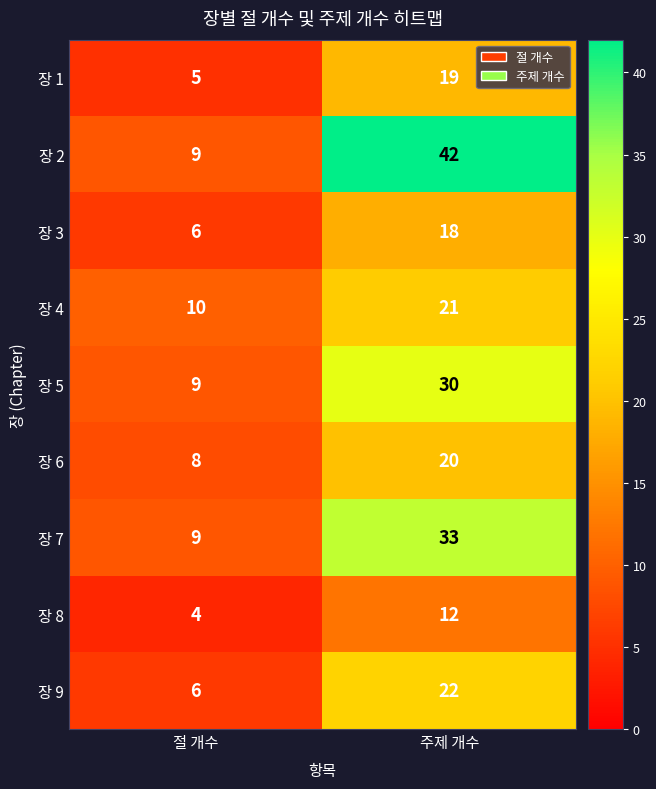

Count the number of categories in the chart.

2